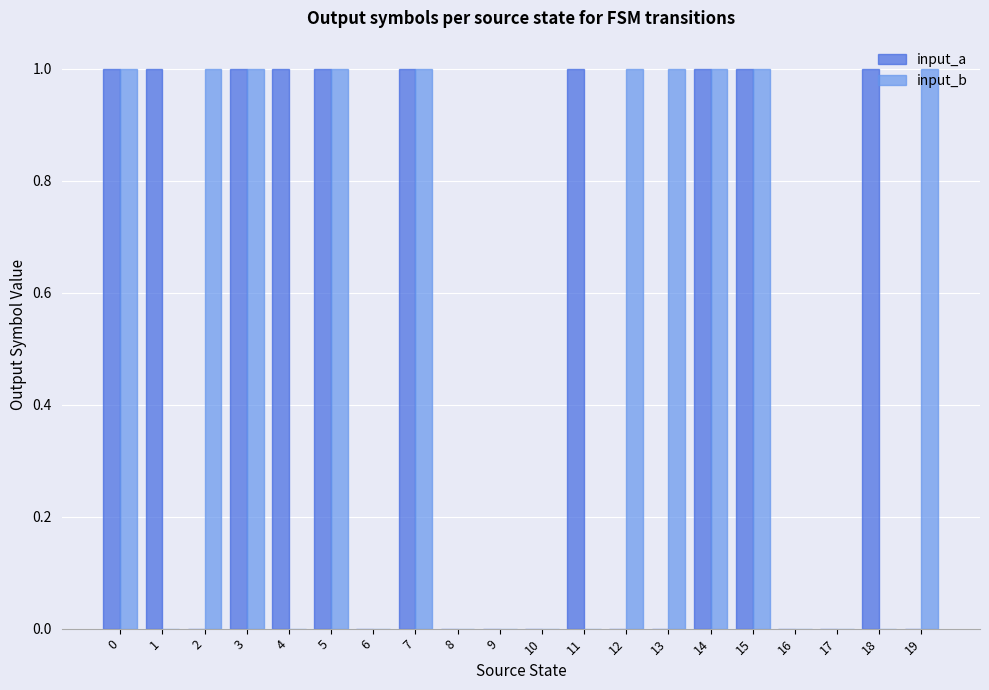

Reading left to right, list all the values displayed in this chart.

input_a: 1	1	0	1	1	1	0	1	0	0	0	1	0	0	1	1	0	0	1	0
input_b: 1	0	1	1	0	1	0	1	0	0	0	0	1	1	1	1	0	0	0	1